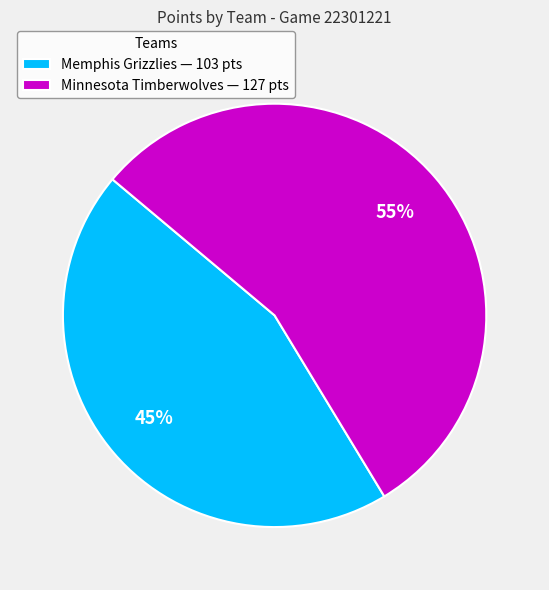

What is the ratio of the value at Minnesota Timberwolves — 127 pts to the value at Memphis Grizzlies — 103 pts?

1.2